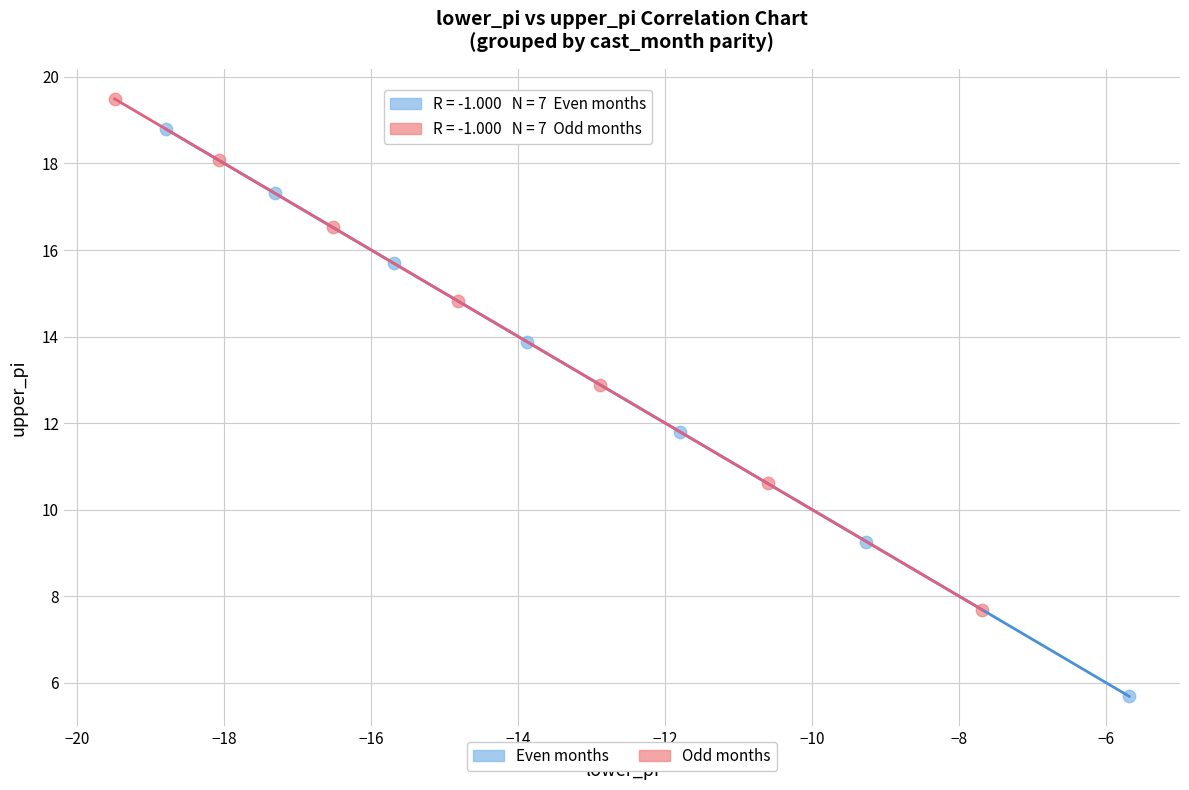

Which series contains the lowest Y value?

Even months